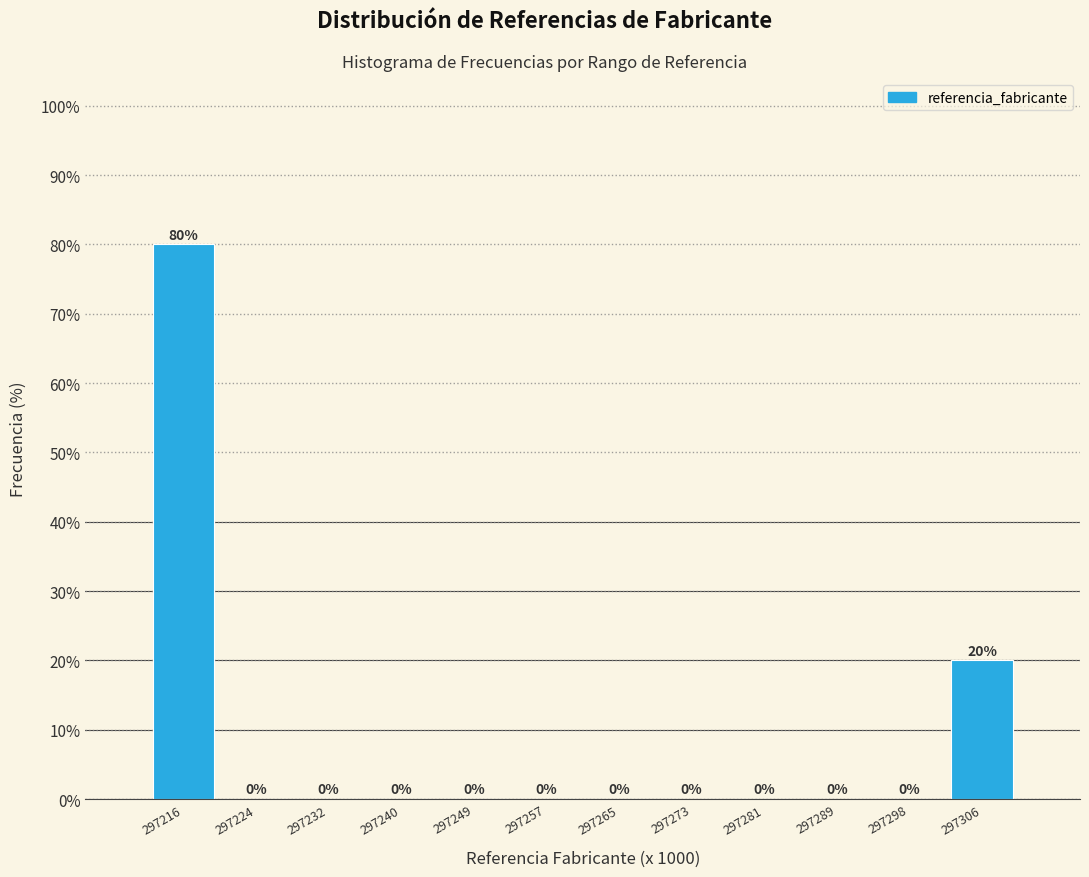

Reading left to right, extract all data points from this chart.

297216=80	297224=0	297232=0	297240=0	297249=0	297257=0	297265=0	297273=0	297281=0	297289=0	297298=0	297306=20